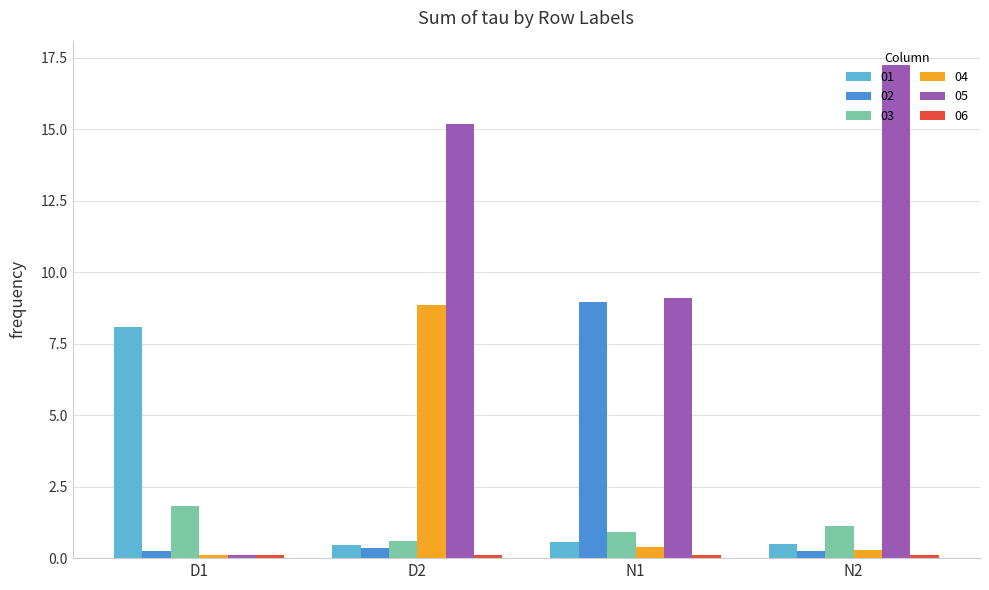

Where does the 05 series first go above 15?

D2